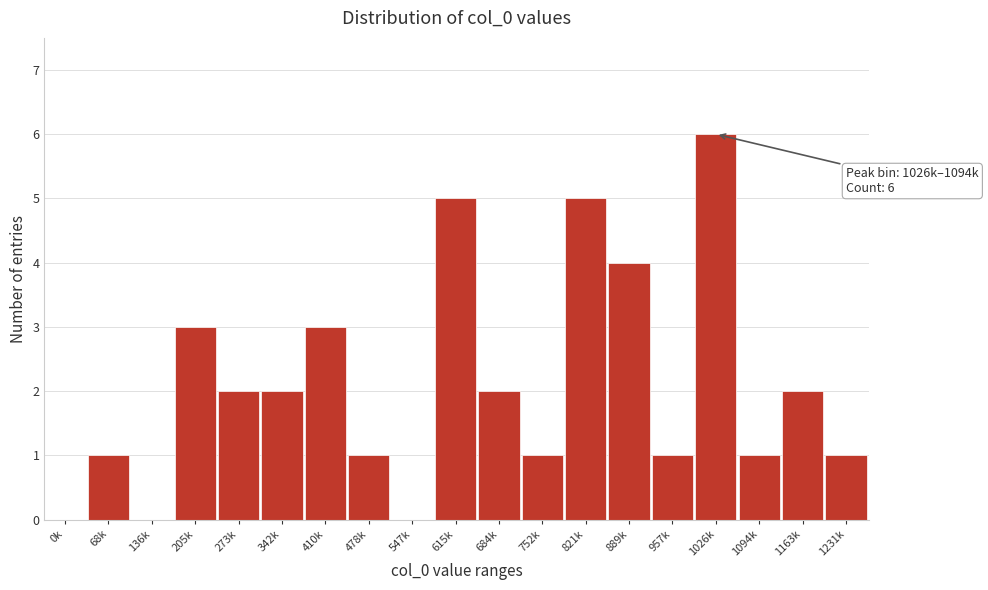

Reading left to right, what are all the values shown in this chart?

0k=0	68k=1	136k=0	205k=3	273k=2	342k=2	410k=3	478k=1	547k=0	615k=5	684k=2	752k=1	821k=5	889k=4	957k=1	1026k=6	1094k=1	1163k=2	1231k=1